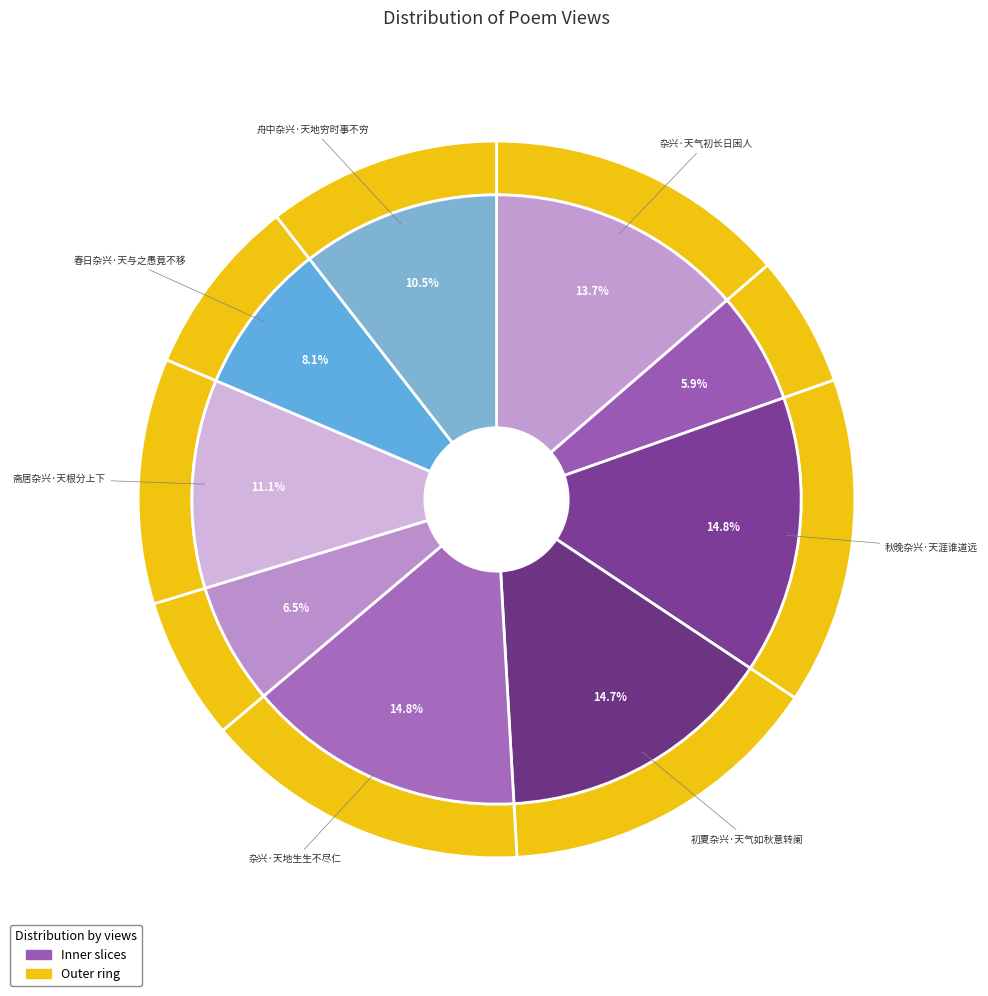

What percentage is the 春日杂兴·天与之愚竟不移 slice, to the nearest percent?

8%